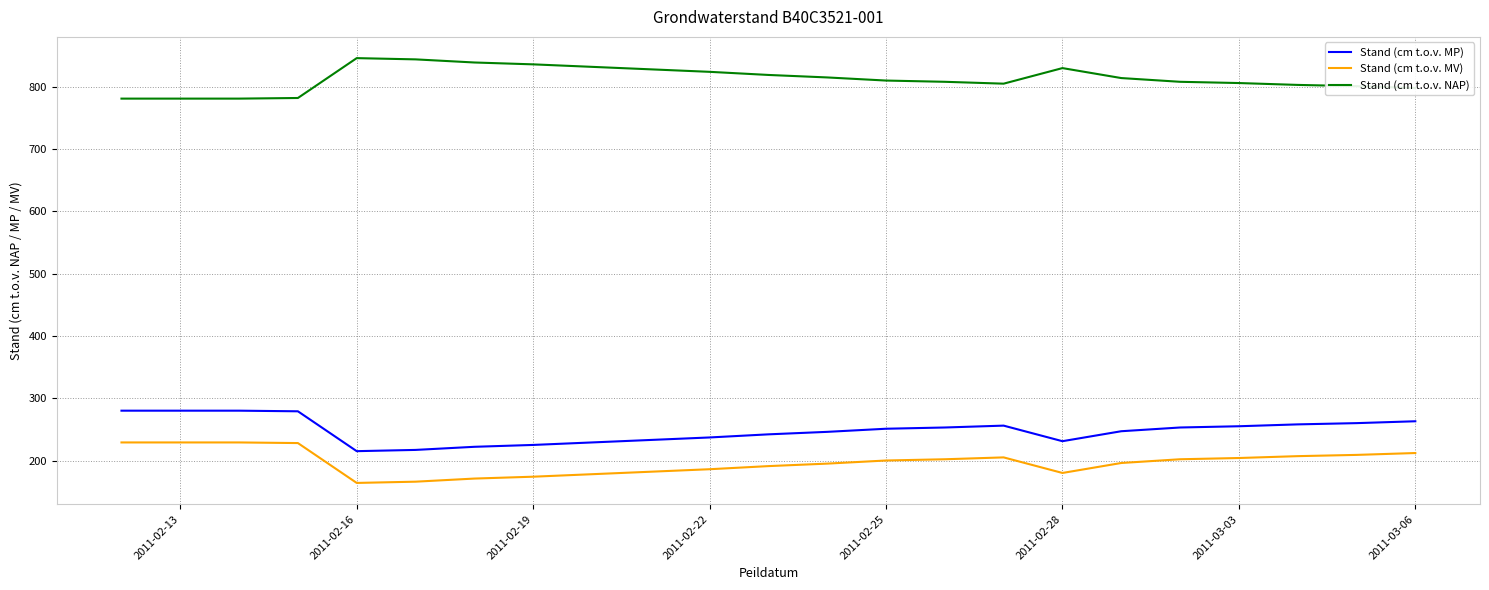

Rank the series by their maximum value, from highest to lowest.

Stand (cm t.o.v. NAP), Stand (cm t.o.v. MP), Stand (cm t.o.v. MV)